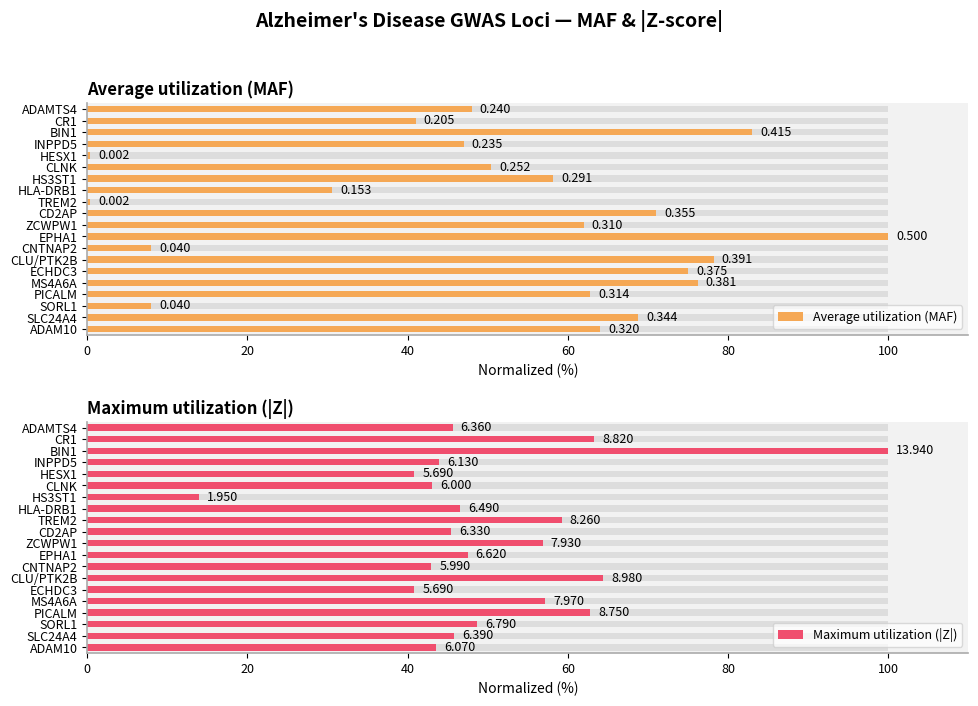

How many data points does each series have?

20